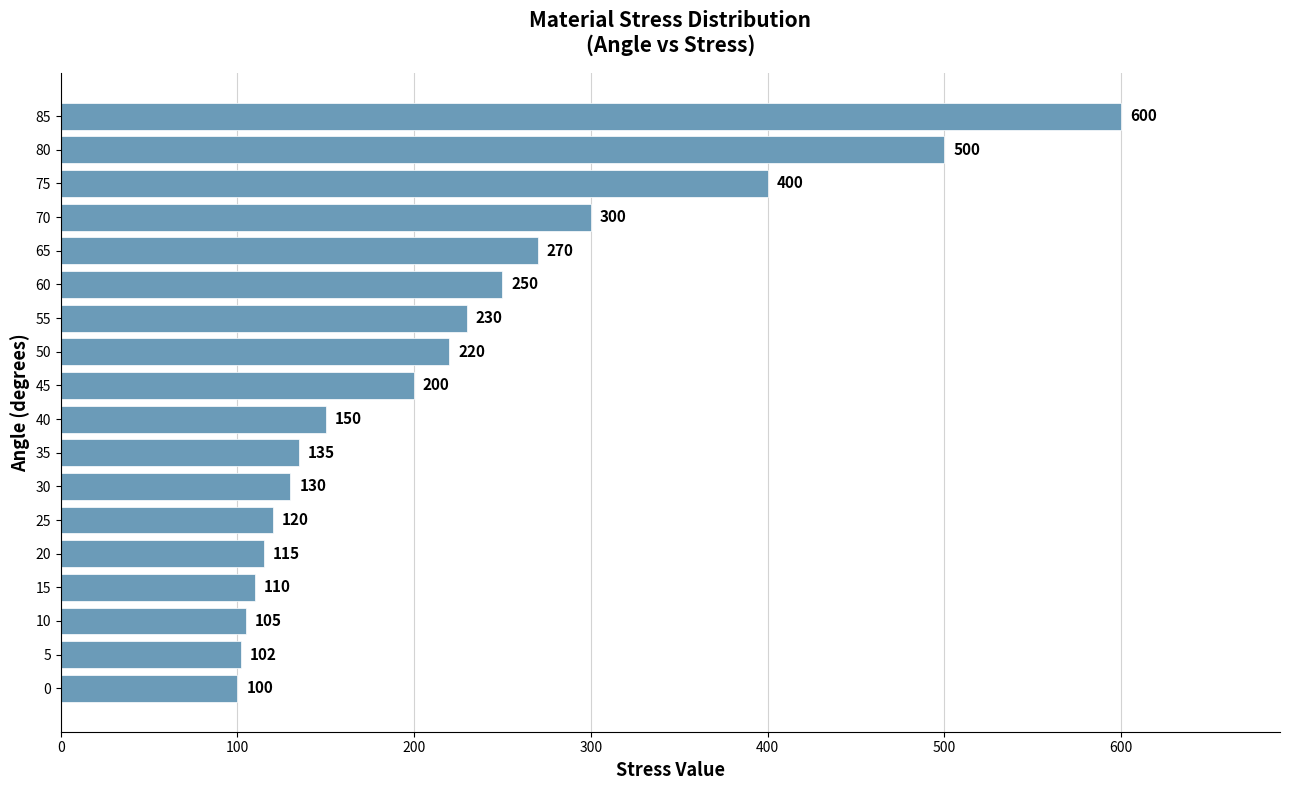

Between 0 and 75, which is larger?

75